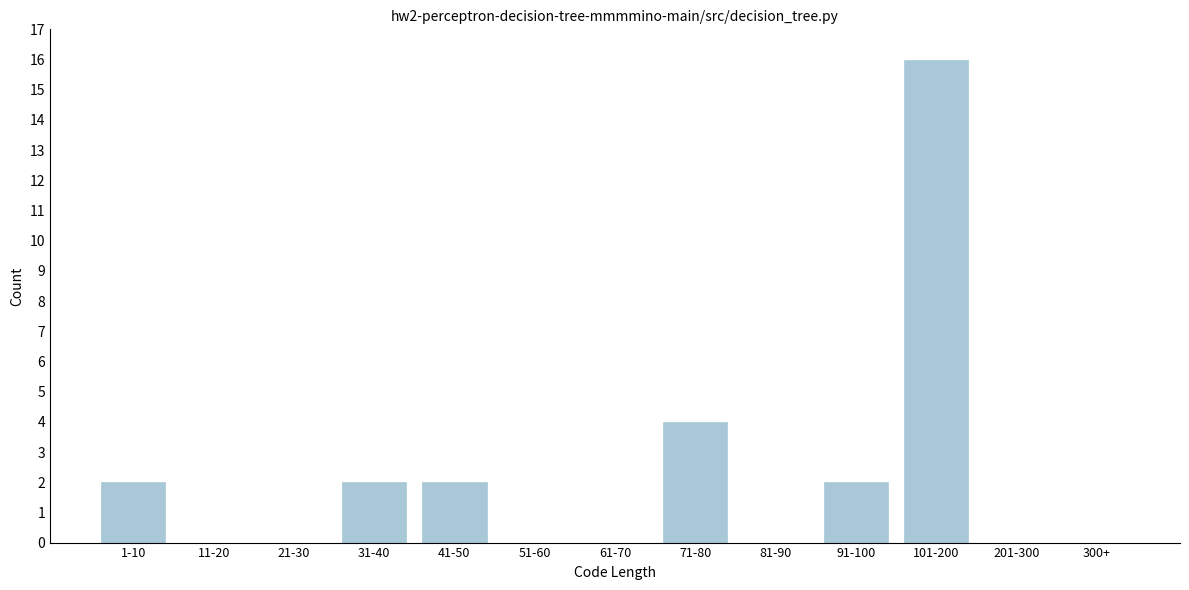

Reading left to right, what are all the values shown in this chart?

1-10=2	11-20=0	21-30=0	31-40=2	41-50=2	51-60=0	61-70=0	71-80=4	81-90=0	91-100=2	101-200=16	201-300=0	300+=0